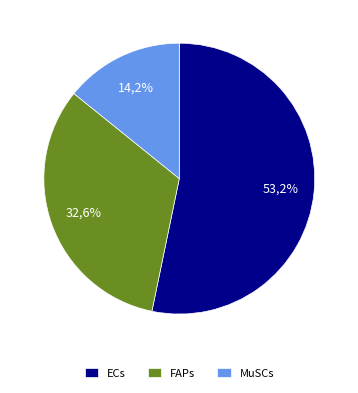

To the nearest percent, what percentage of the pie is FAPs?

33%